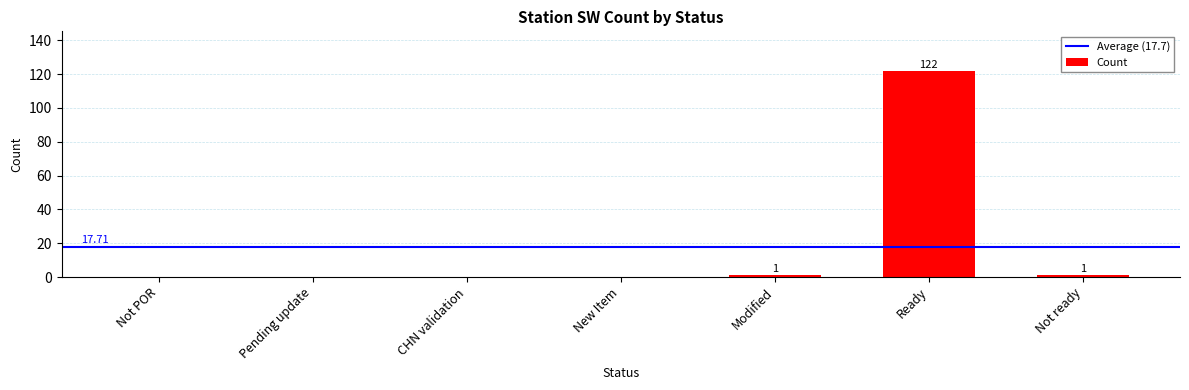

What is the change in value from New Item to Modified?

+1